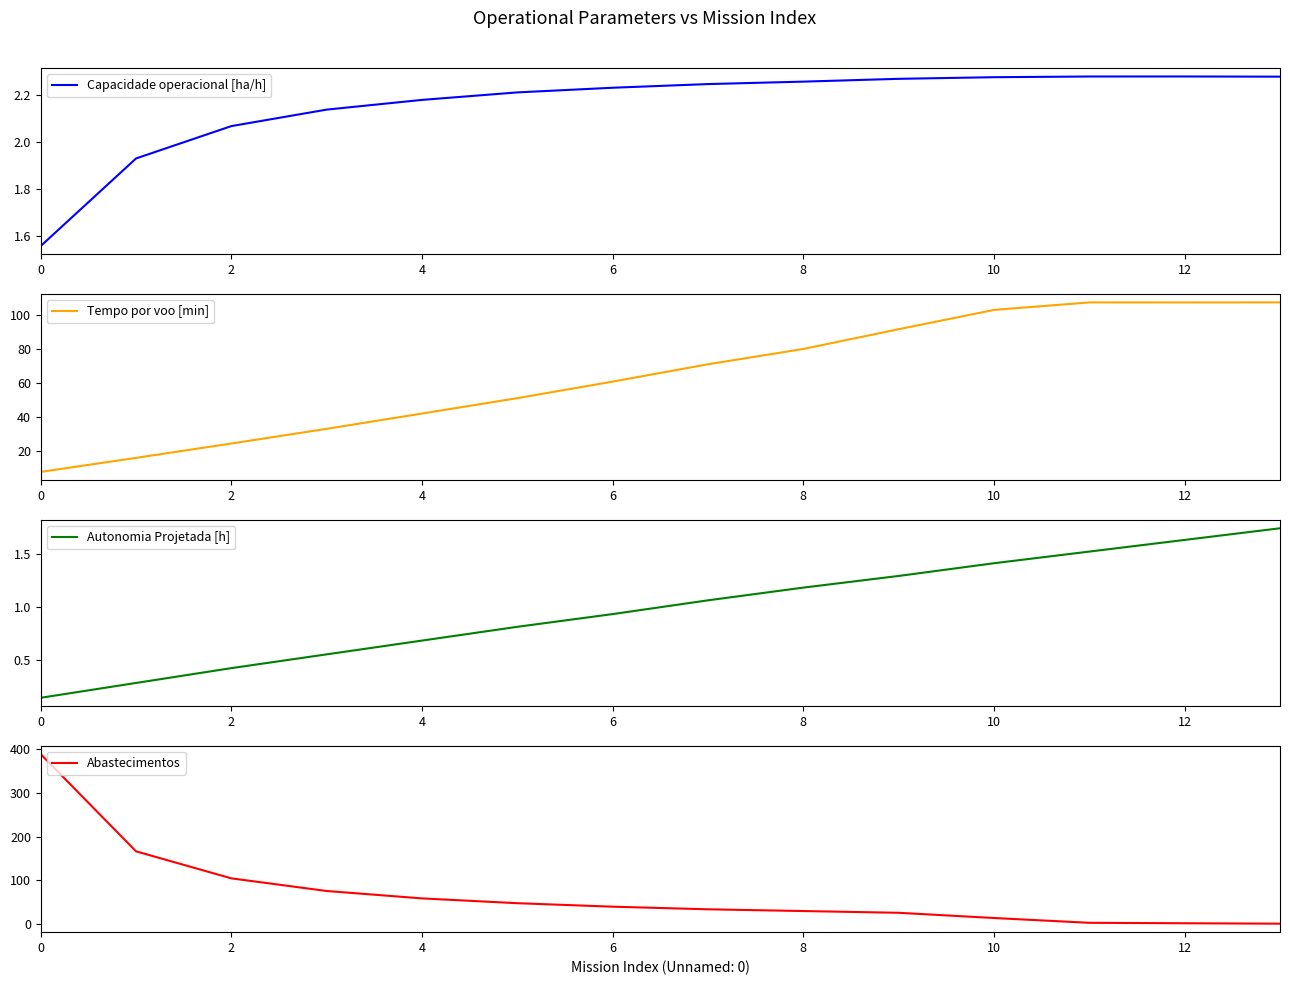

In Capacidade operacional [ha/h], how many points are higher than both neighbors (excluding endpoints)?

1